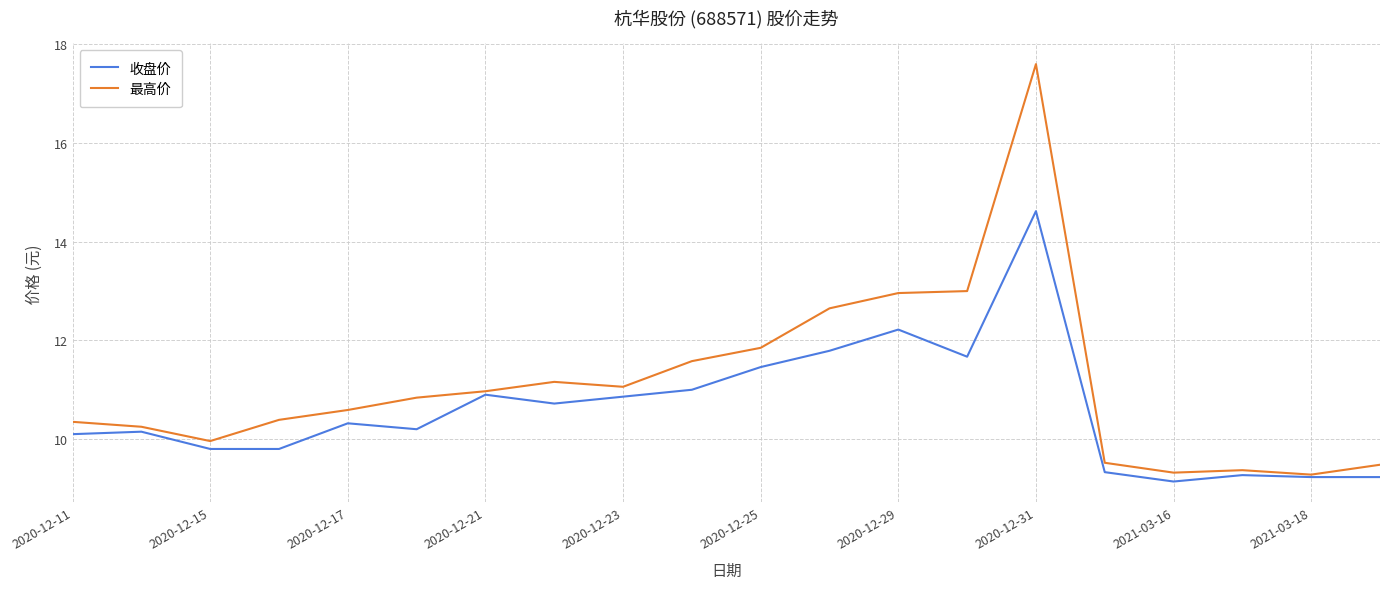

What is the lowest value of the 收盘价 series?

9.1